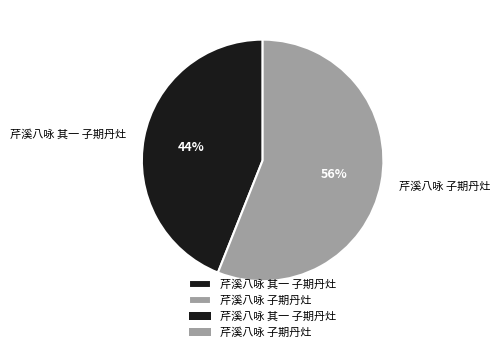

Which has a higher value, 芹溪八咏 子期丹灶 or 芹溪八咏 其一 子期丹灶?

芹溪八咏 子期丹灶